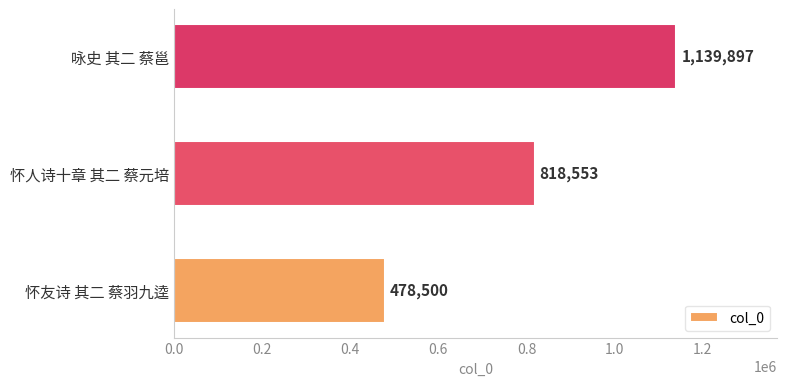

Rank the categories by value from highest to lowest.

咏史 其二 蔡邕, 怀人诗十章 其二 蔡元培, 怀友诗 其二 蔡羽九逵